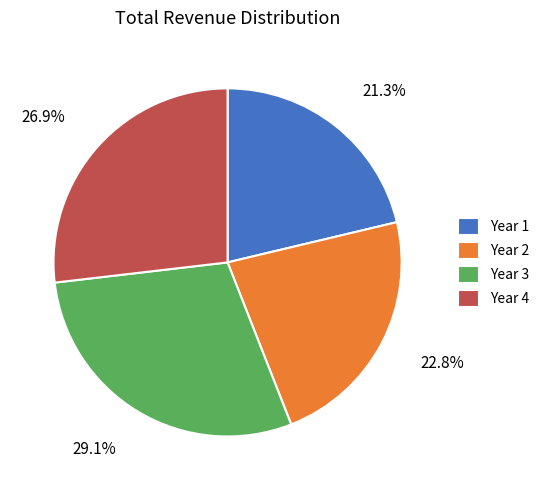

To the nearest percent, what percentage of the pie is Year 4?

27%